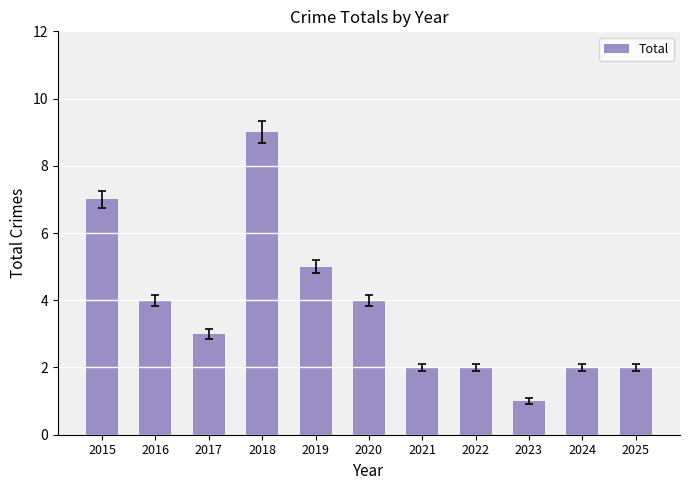

What is the sum of the values at 2025 and 2019?

7